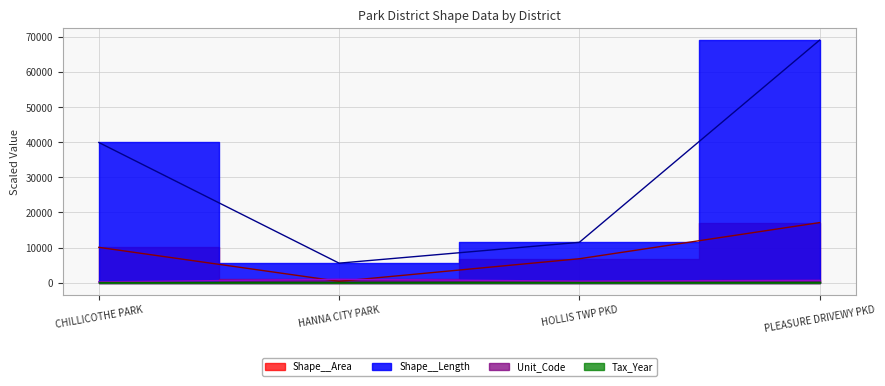

What is the sum of all Shape__Area values?

34295.4